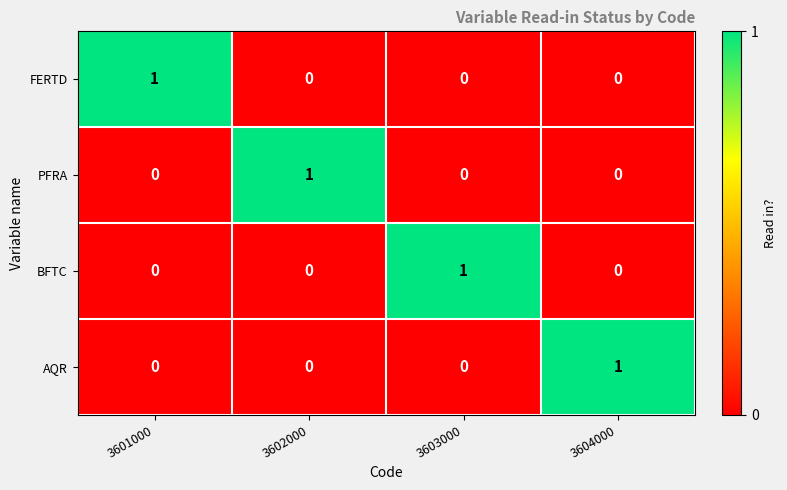

Count the PFRA values in the range 0 to 1.

4